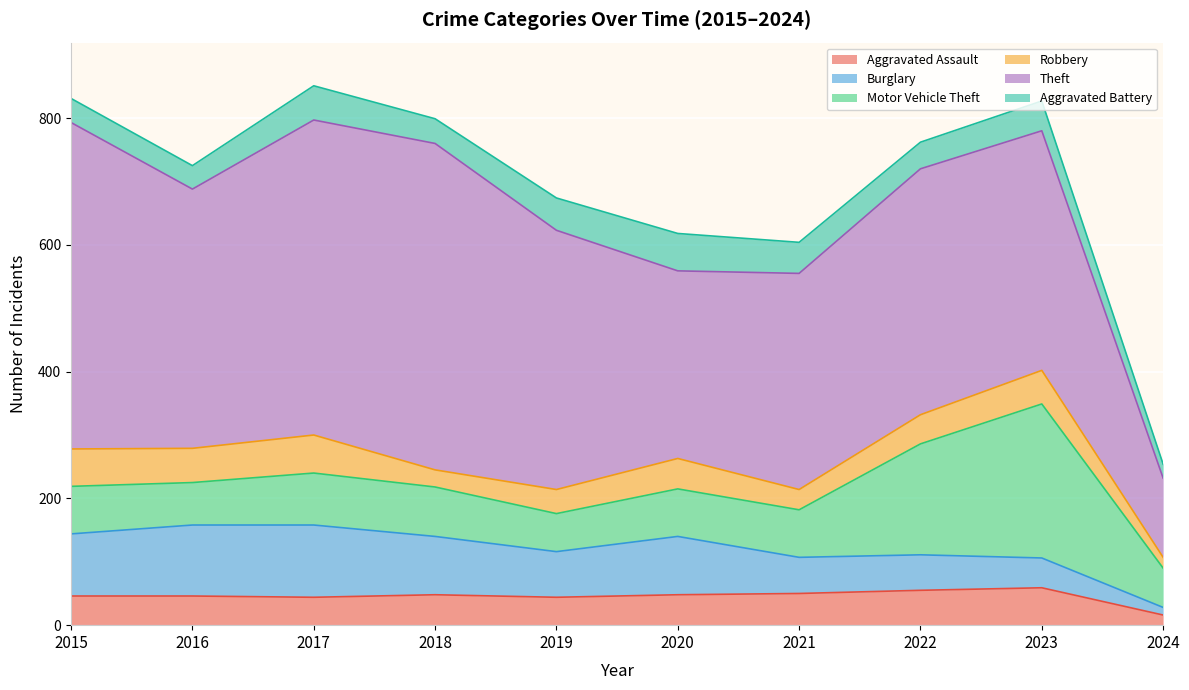

Between 2018 and 2024, which series saw the biggest shift?

Theft